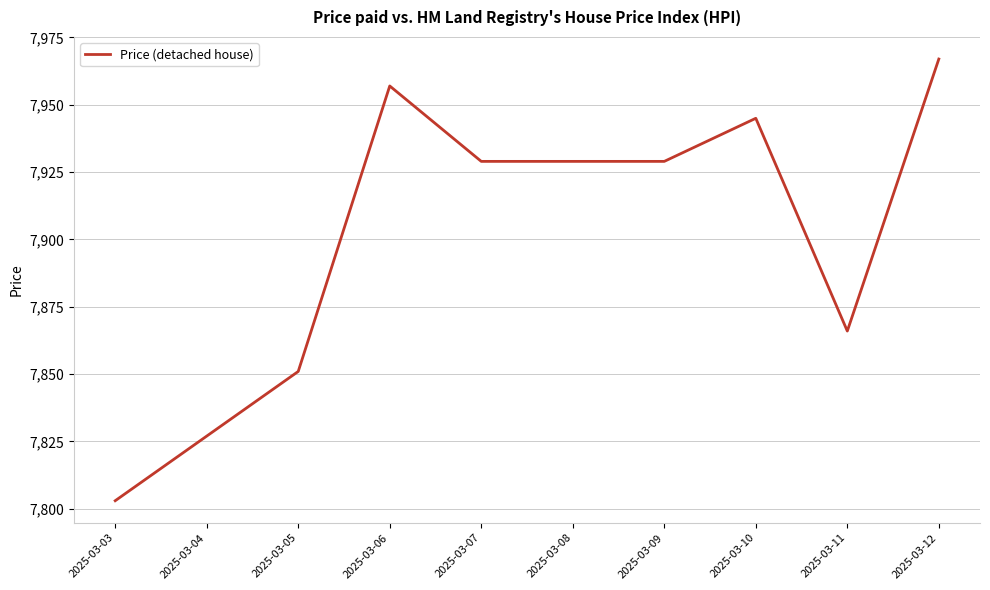

Which label corresponds to the largest value in the chart?

2025-03-12